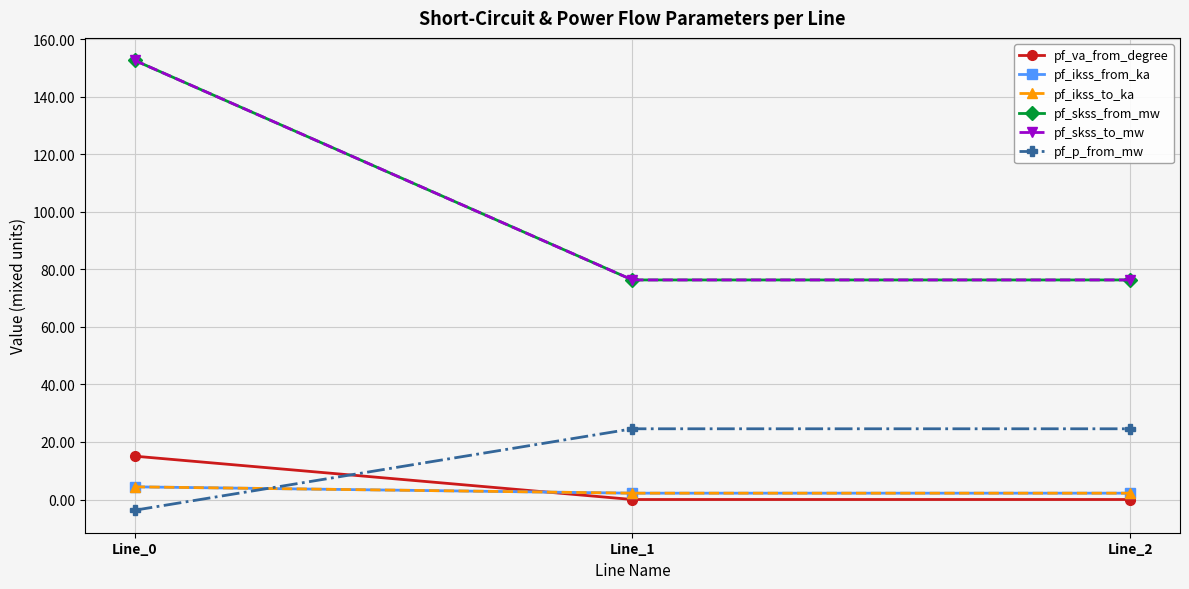

How many lines are shown in the chart?

6